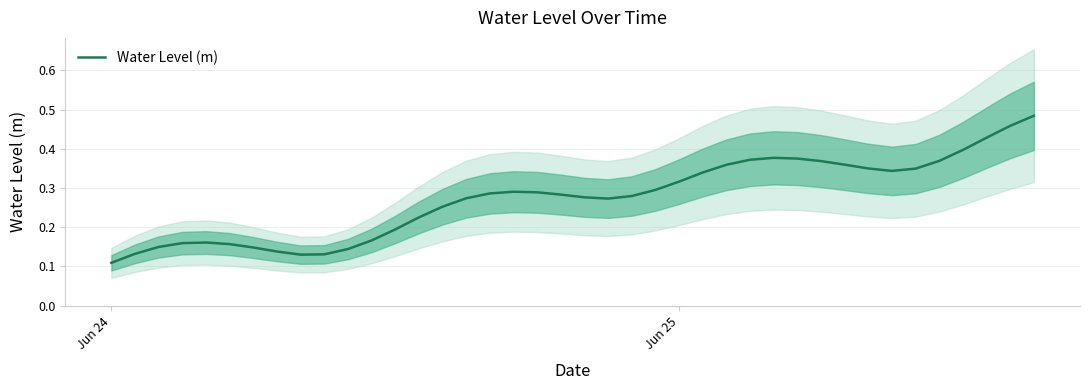

Where is Water Level (m) nearest to the value 0?

Jun 24